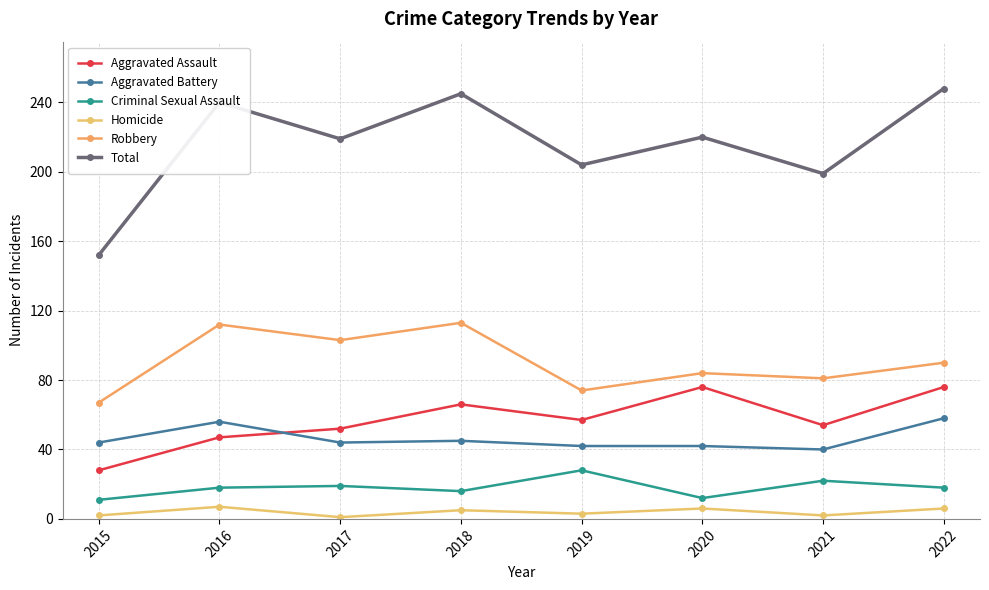

What is the value of the Robbery point at the 4th from the left?

113